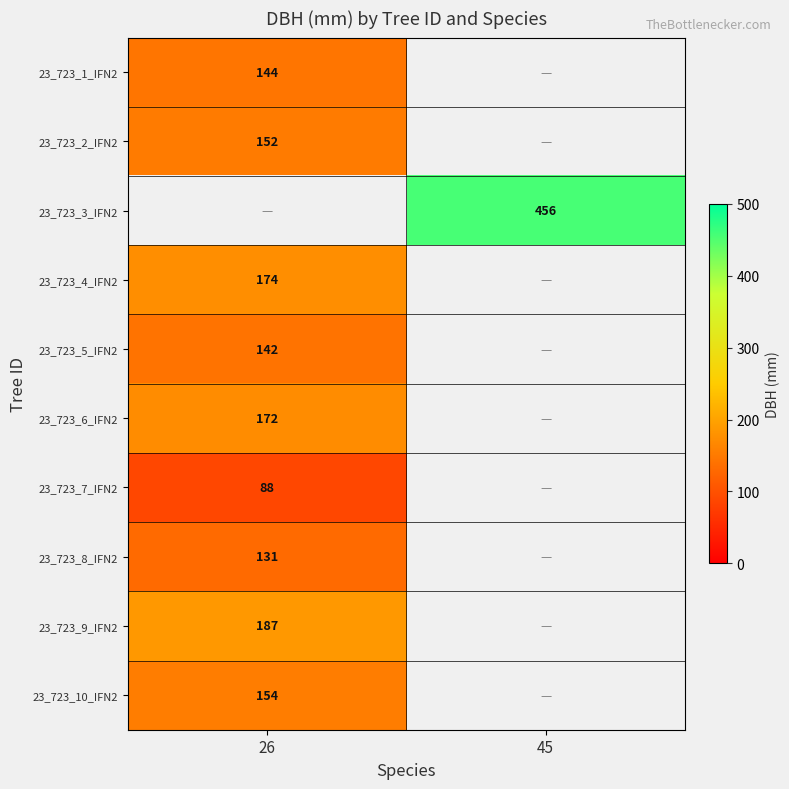

How many series are shown in this chart?

10